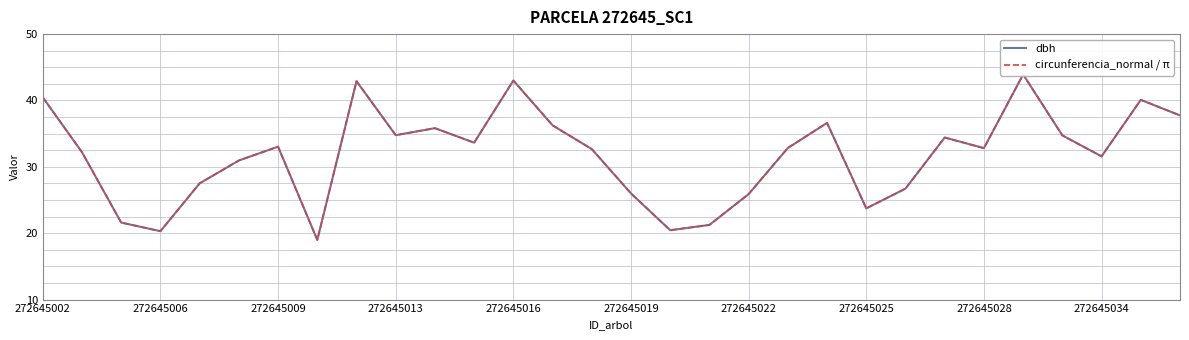

How many categories are shown in the chart?

30